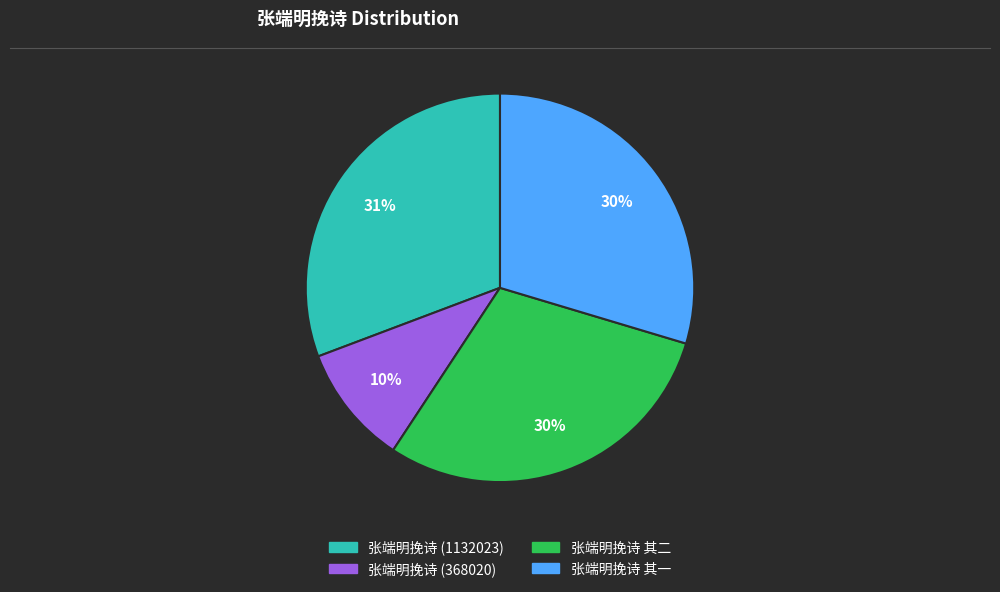

What percentage is the 张端明挽诗 (1132023) slice, to the nearest percent?

31%